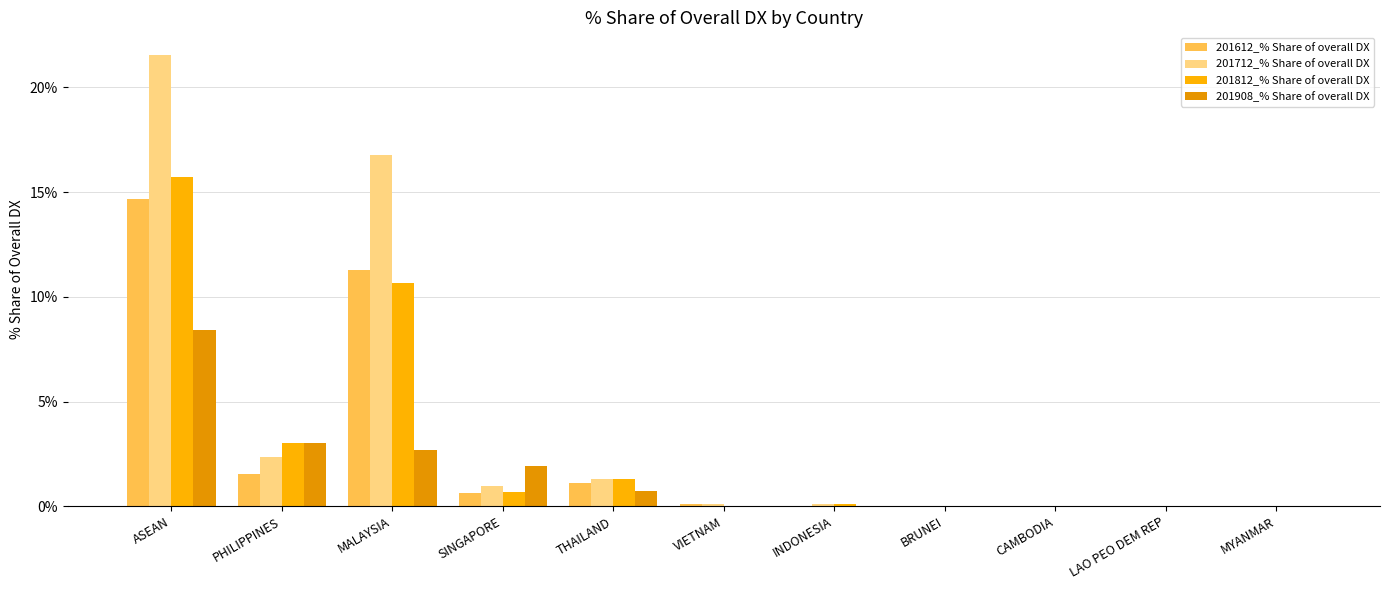

At MYANMAR, list the series in order from largest to smallest.

201612_% Share of overall DX, 201712_% Share of overall DX, 201812_% Share of overall DX, 201908_% Share of overall DX